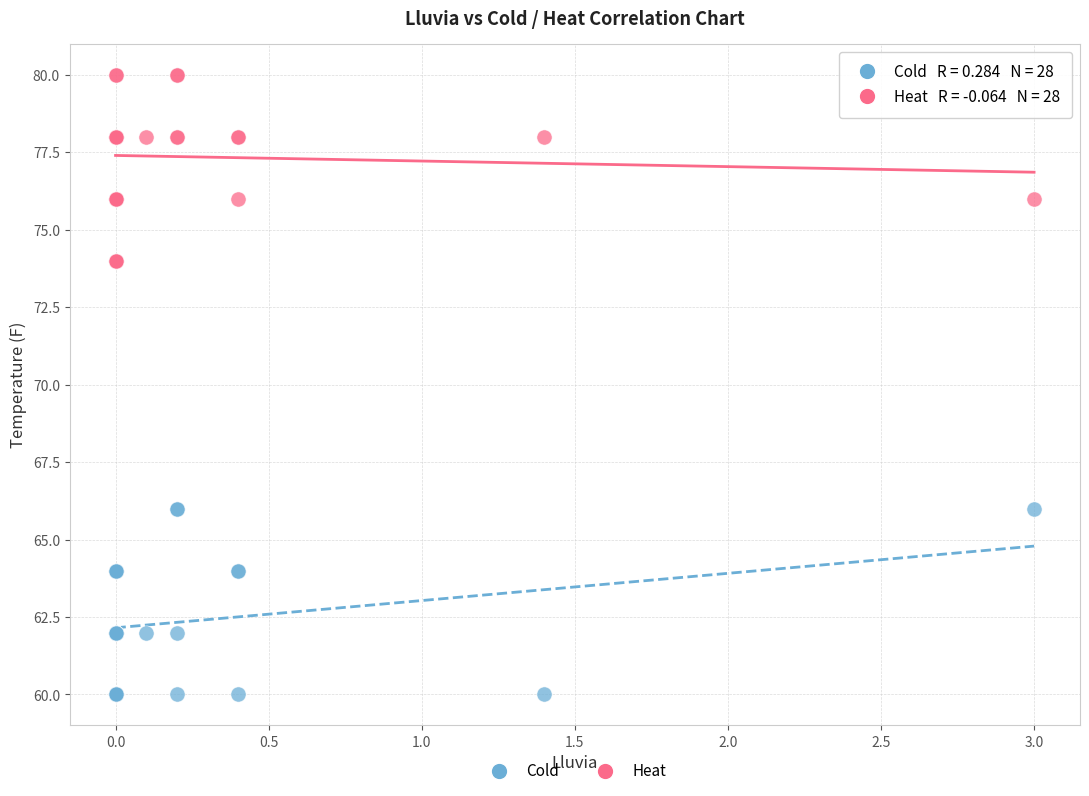

Which series reaches the minimum Y coordinate?

Cold